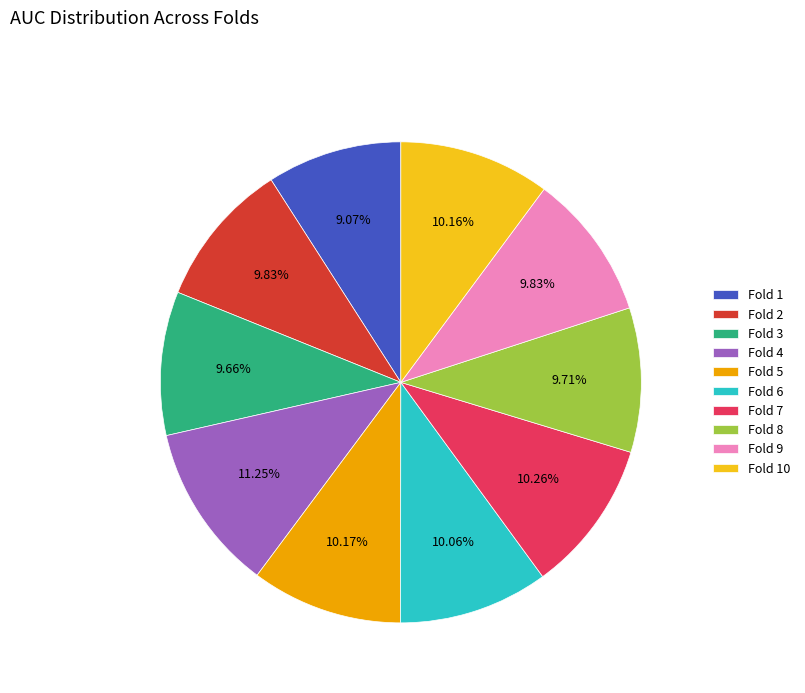

Is there a majority slice in this chart?

No